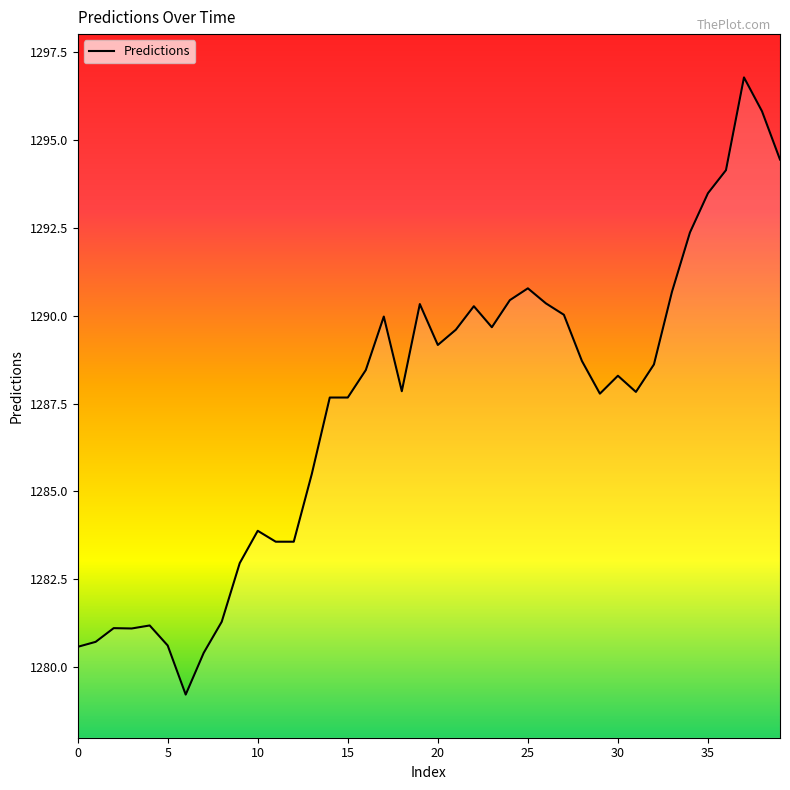

What is the smallest value displayed?

1279.2